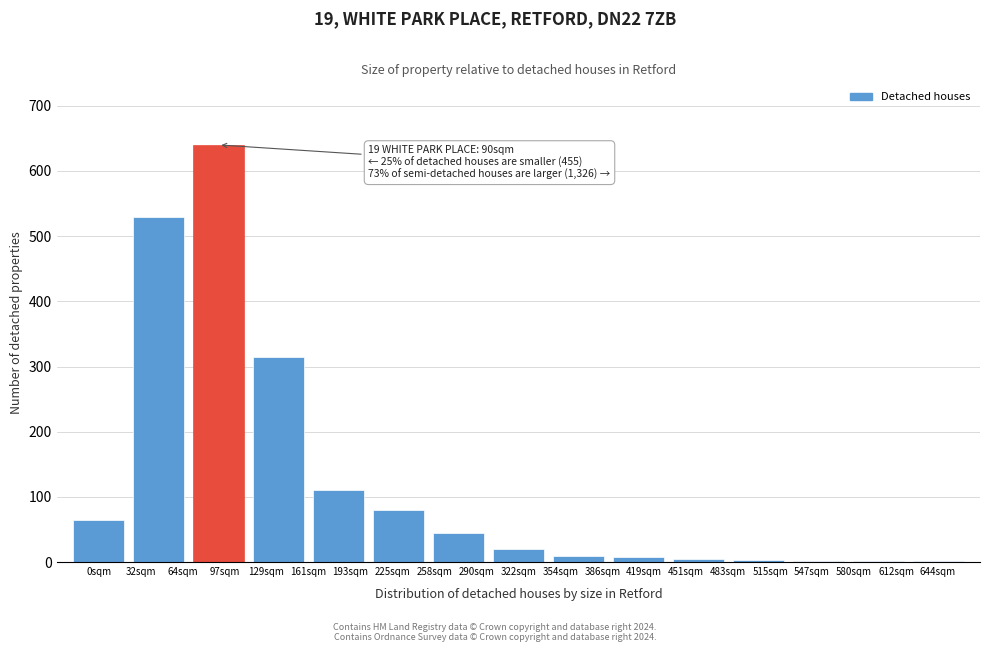

What is the greatest value displayed?

640